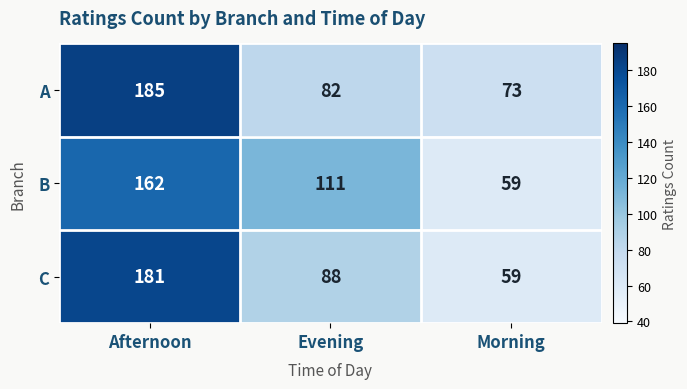

Reading left to right, list all the values displayed in this chart.

A: 185	82	73
B: 162	111	59
C: 181	88	59